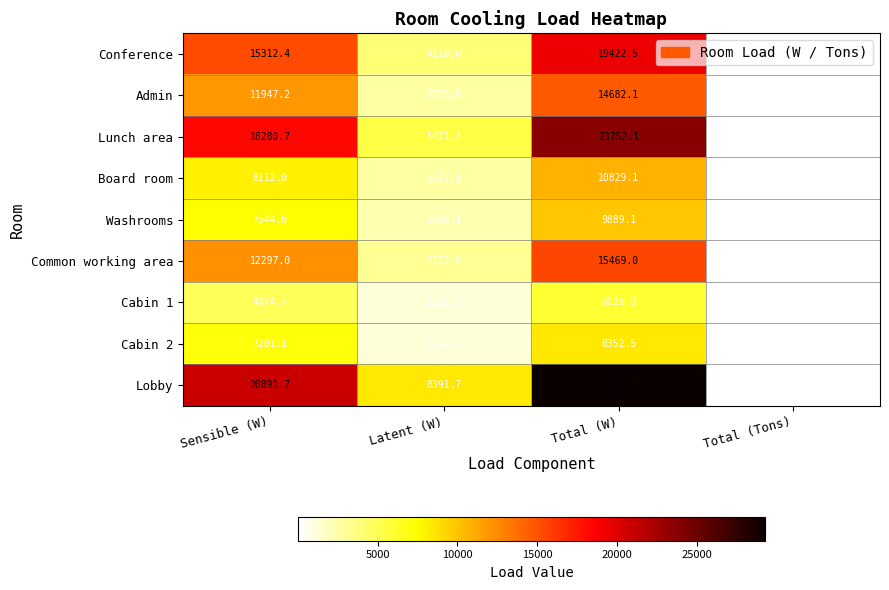

Between Latent (W) and Total (W), which series saw the biggest shift?

Lobby